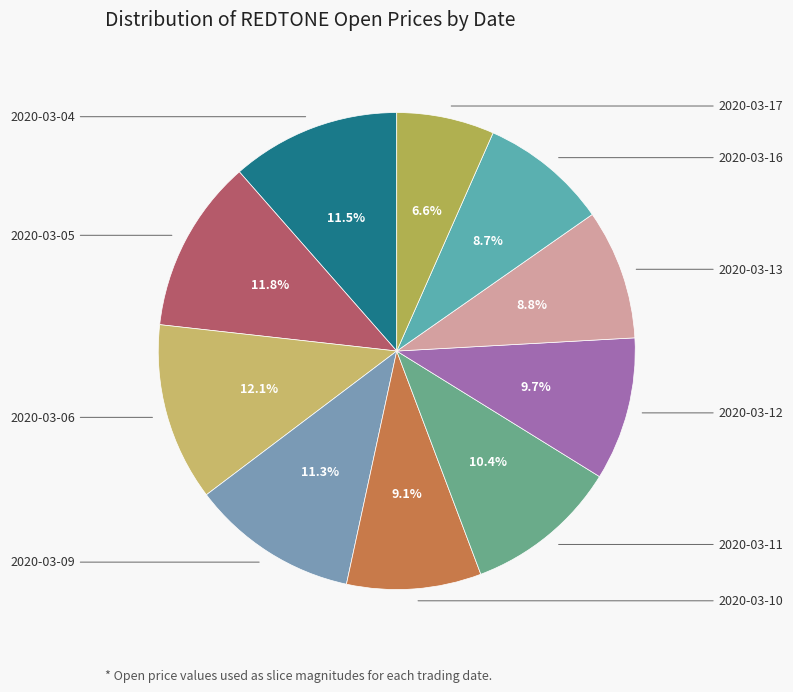

How many slices are in this pie chart?

10